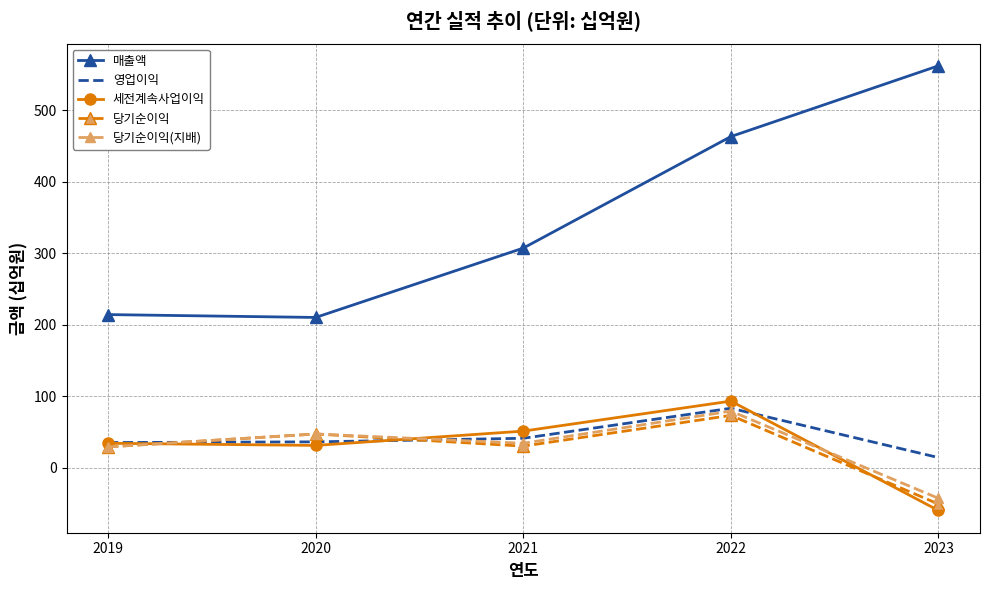

What is the difference between the second highest and minimum values in the 당기순이익 series?

98